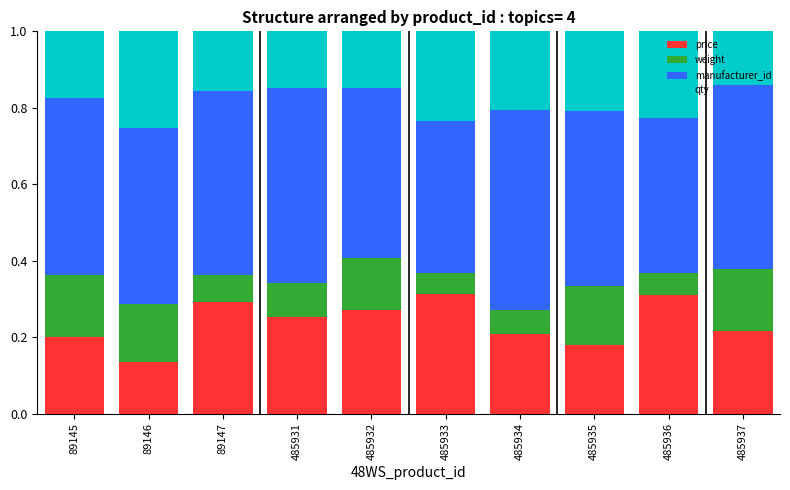

What is the sum of all price values?

2.4